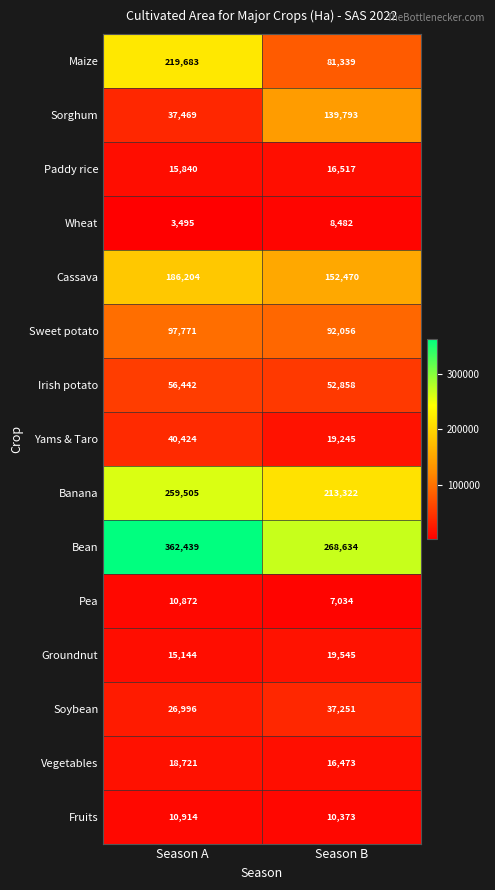

Is it true that Irish potato equals 56442 at Season A?

True